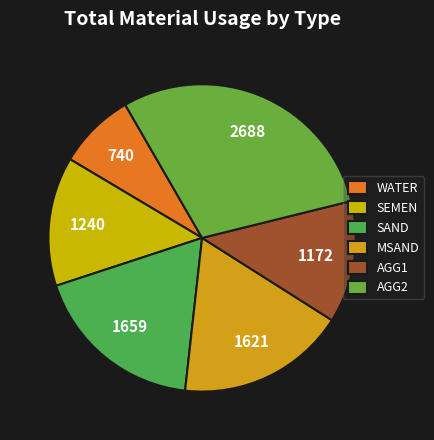

Is it true that AGG2 is 19% of the pie?

False